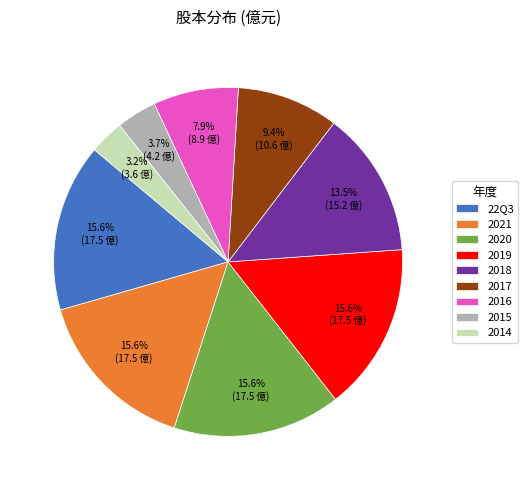

Is there any slice that represents more than half of the pie?

No